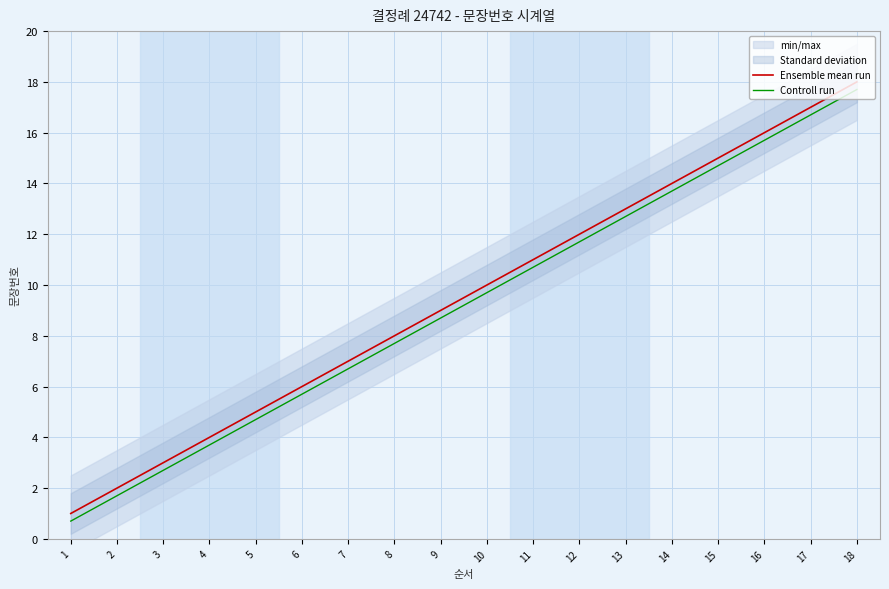

At which label does Controll run reach its minimum?

1